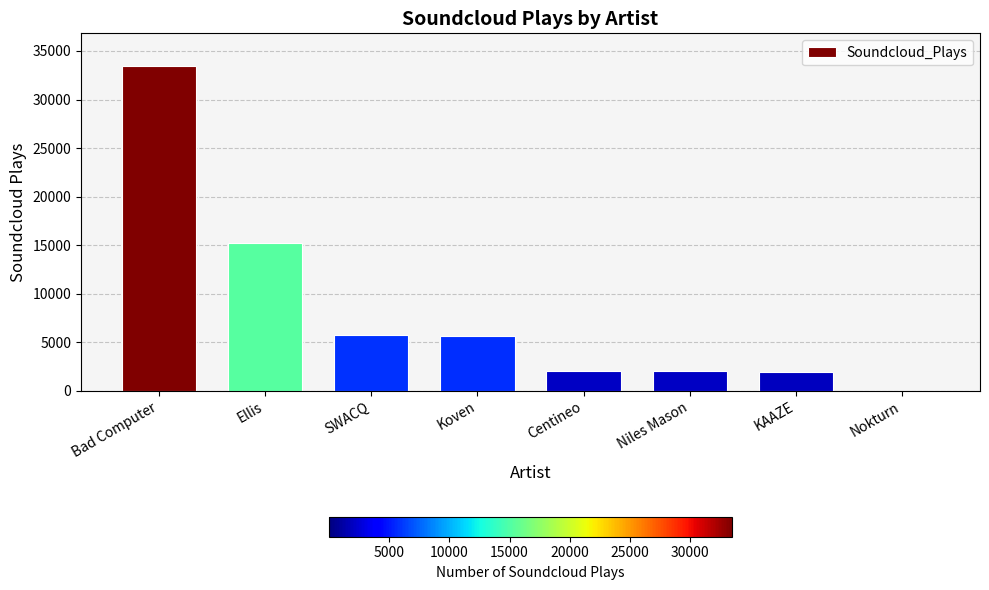

Is it true that the value at Bad Computer is 33472?

True